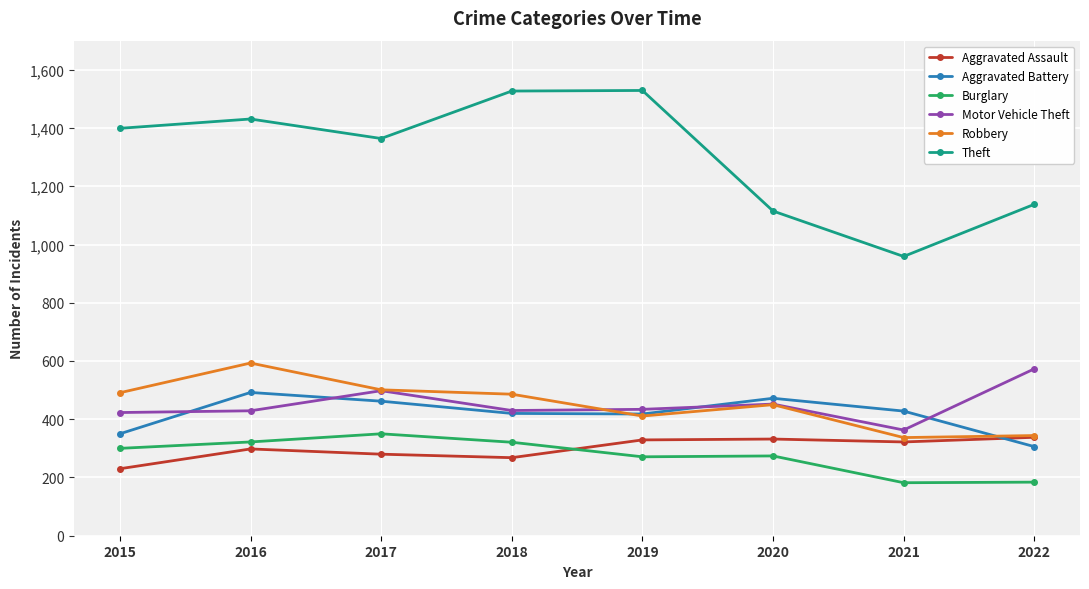

How many distinct data groups are displayed?

6